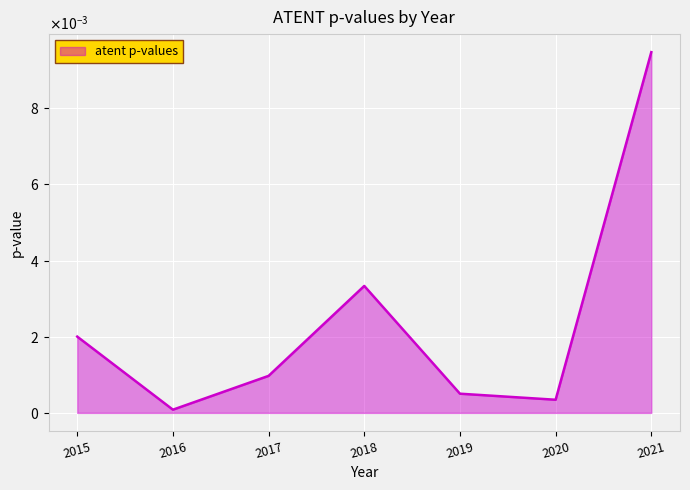

Does the chart display data point markers on the line(s)?

No